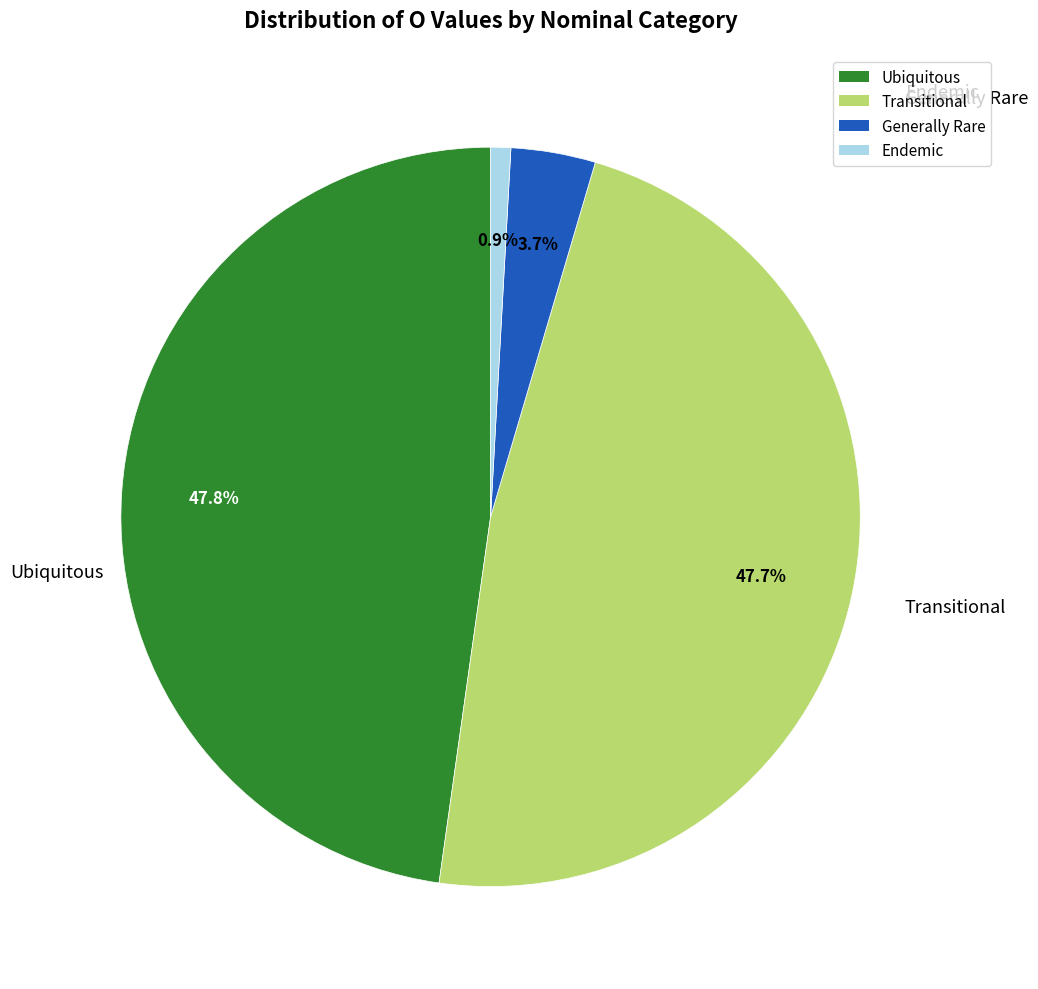

Is there any slice that represents more than half of the pie?

No